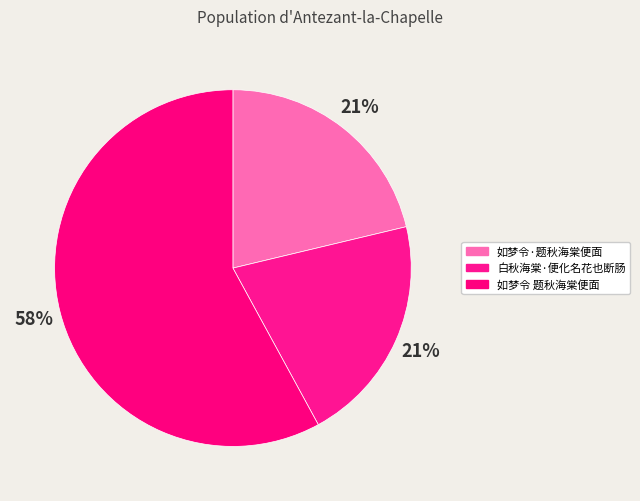

Count the number of slices in the pie.

3